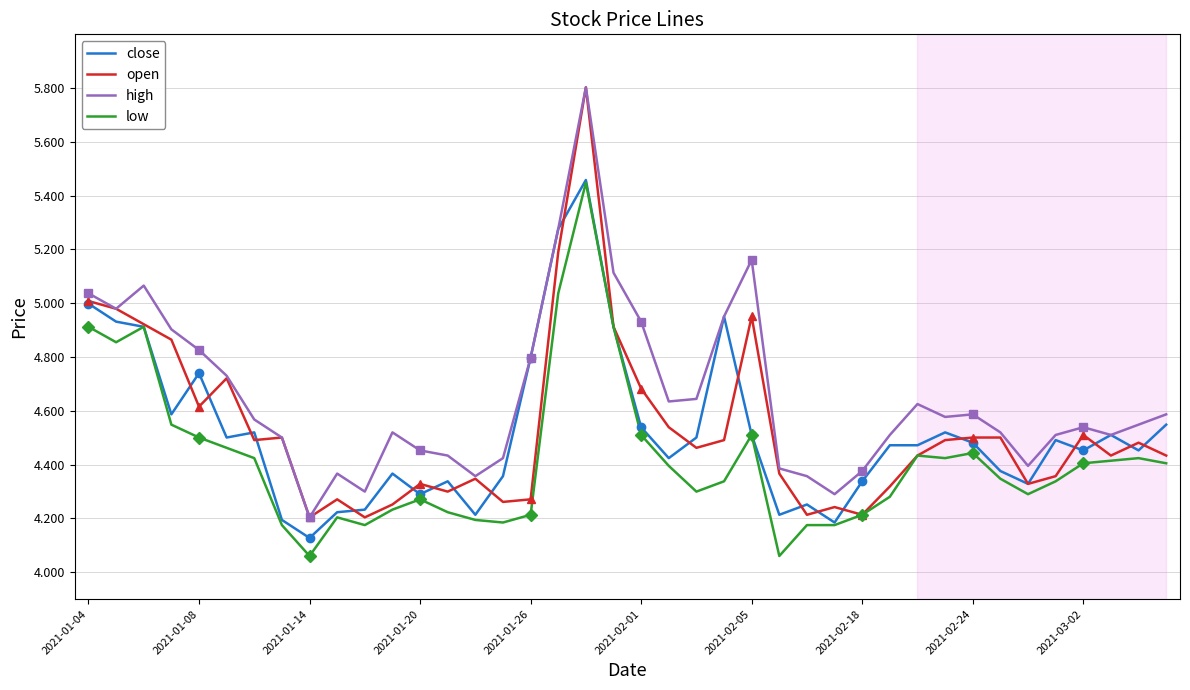

Where is open nearest to the value 5?

2021-01-04